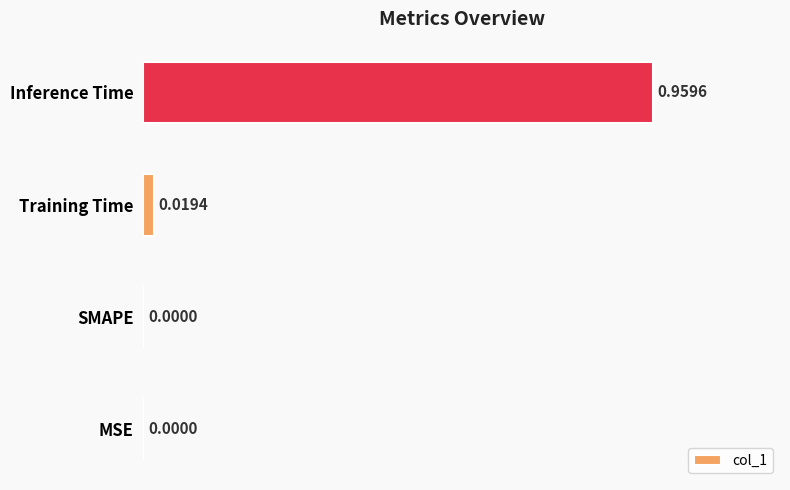

At which category does the chart reach its peak across all series?

Inference Time